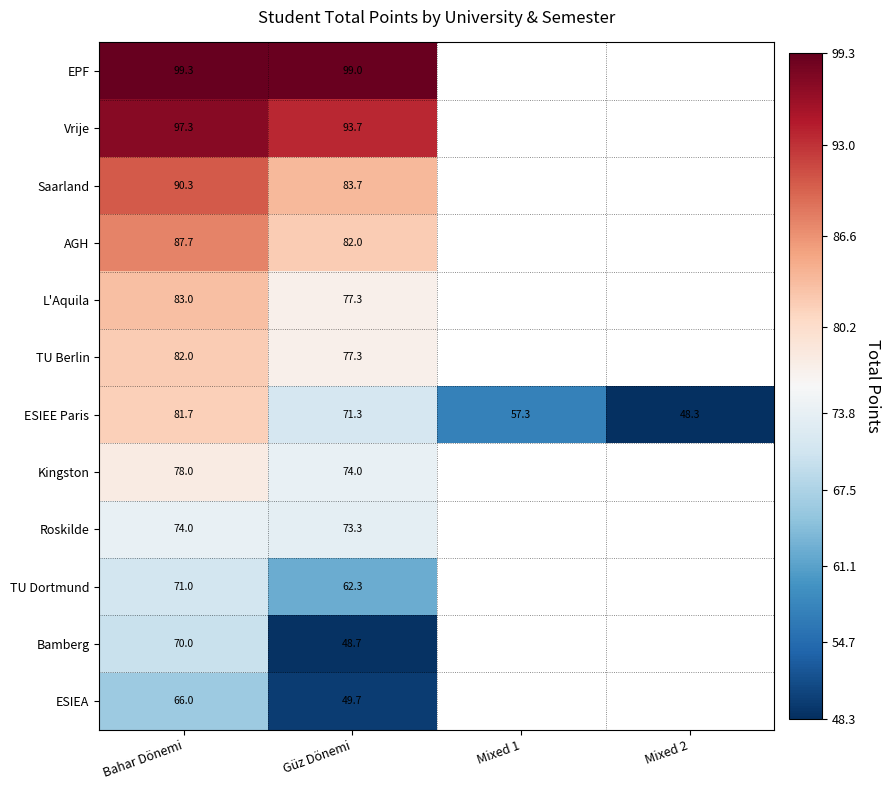

Is the value of EPF at Bahar Dönemi greater than the value of Bamberg at Güz Dönemi?

Yes